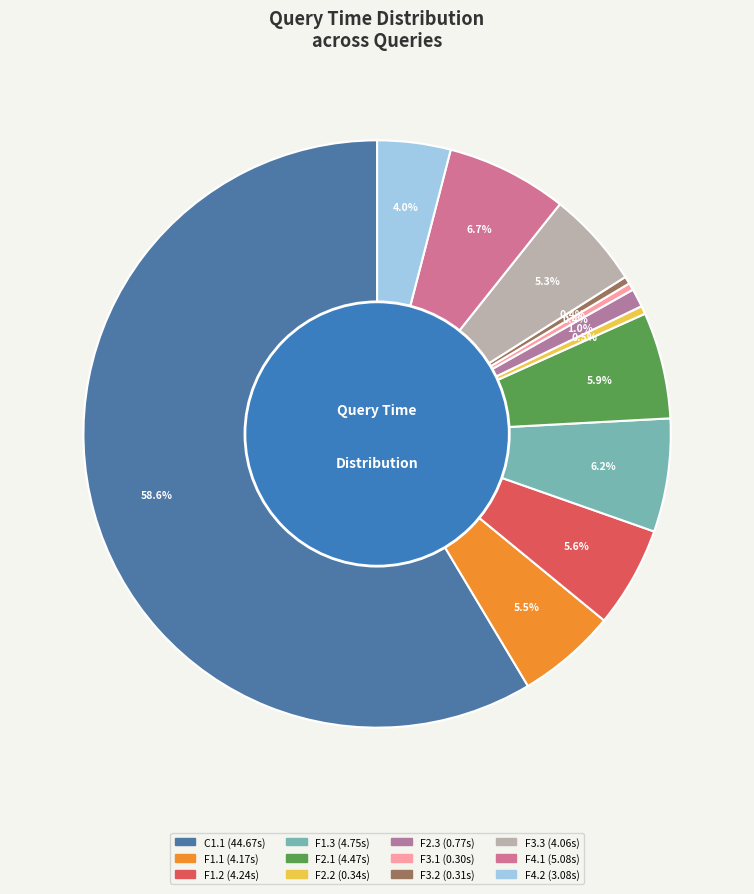

To the nearest percent, what is the difference between the F1.3 and F2.3 slice percentages?

5%